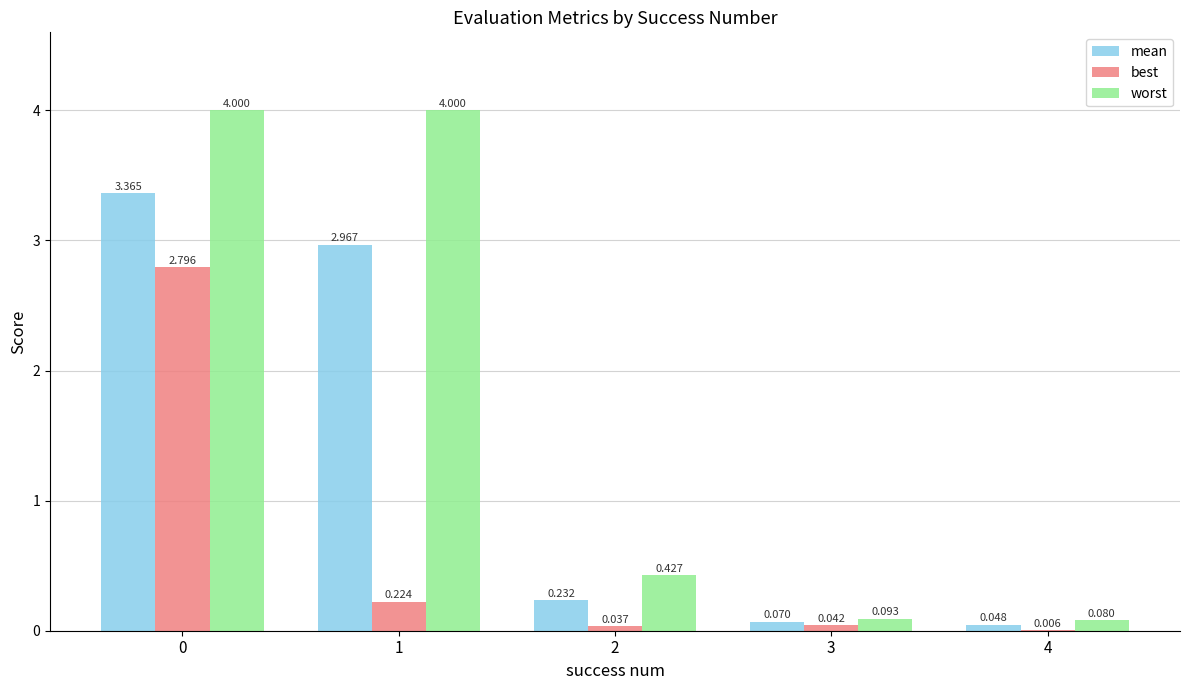

Which series has the largest total across all categories?

worst